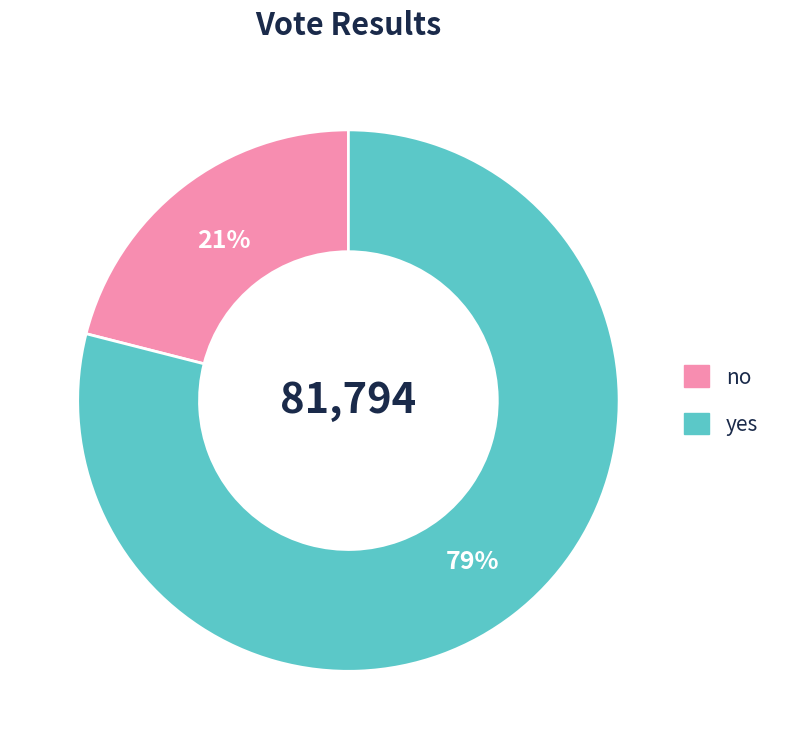

What is the smallest slice in the pie chart?

no